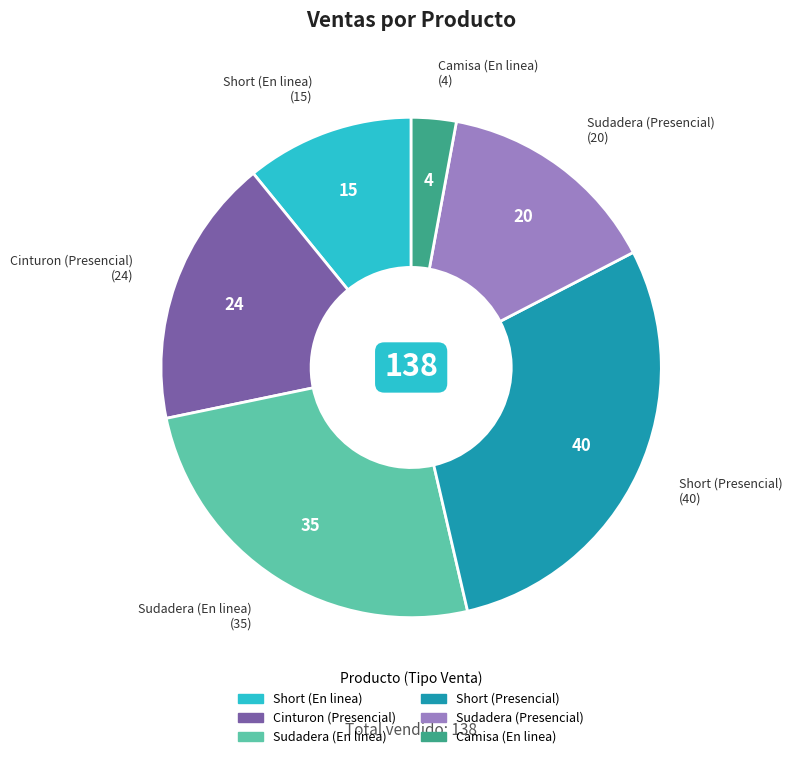

Is there any slice that represents more than half of the pie?

No